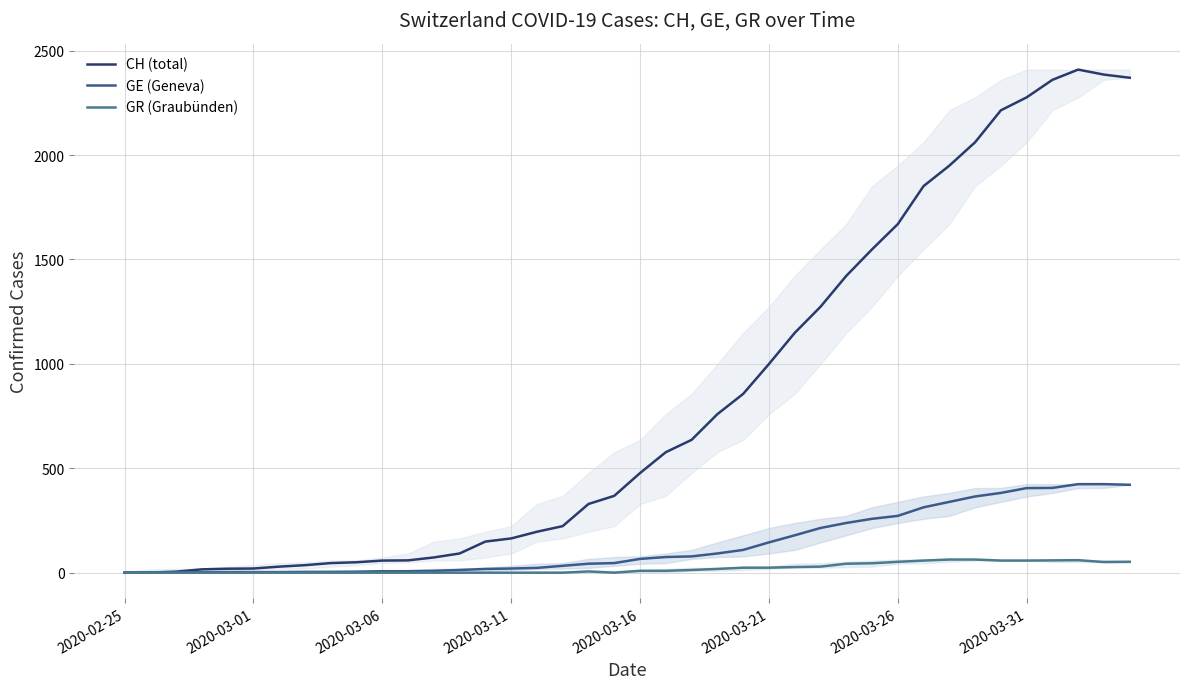

What is the maximum value shown in the chart?

2409